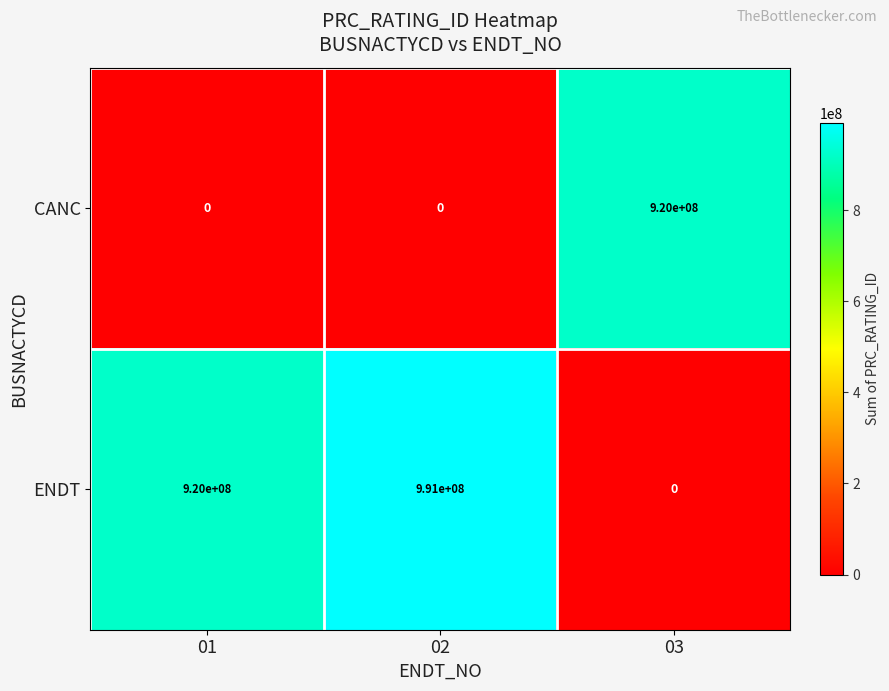

True or false: CANC has a value of 508828917 at 03.

False